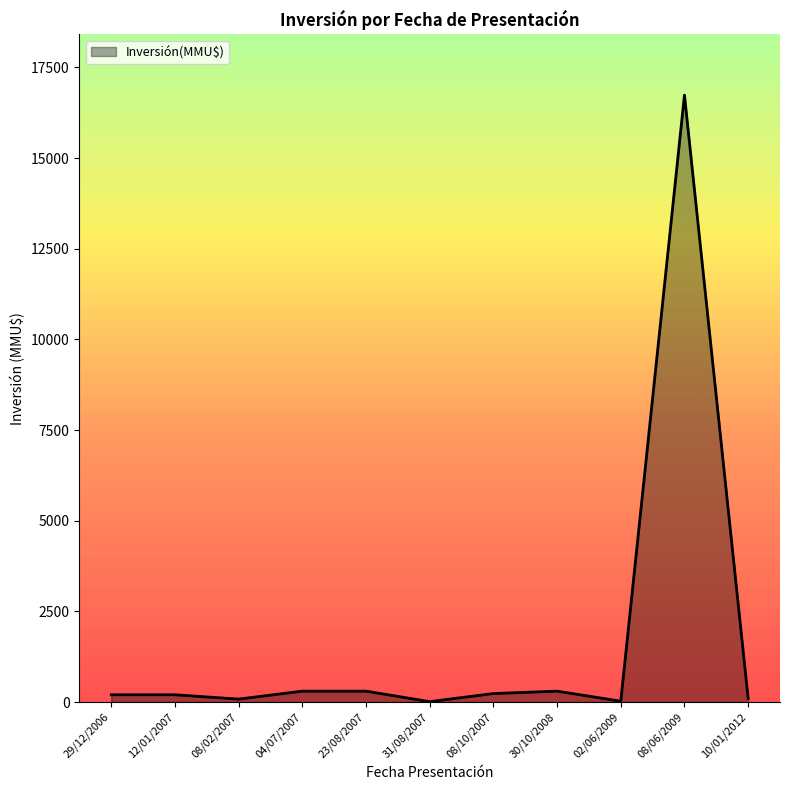

How many lines are shown in the chart?

1